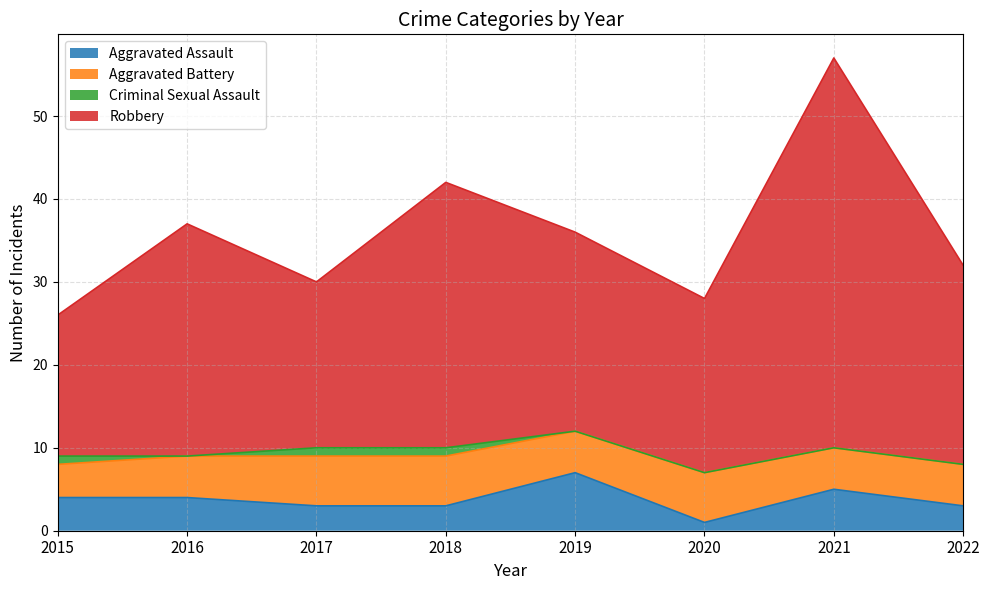

At which category is the sum across all series the highest?

2021